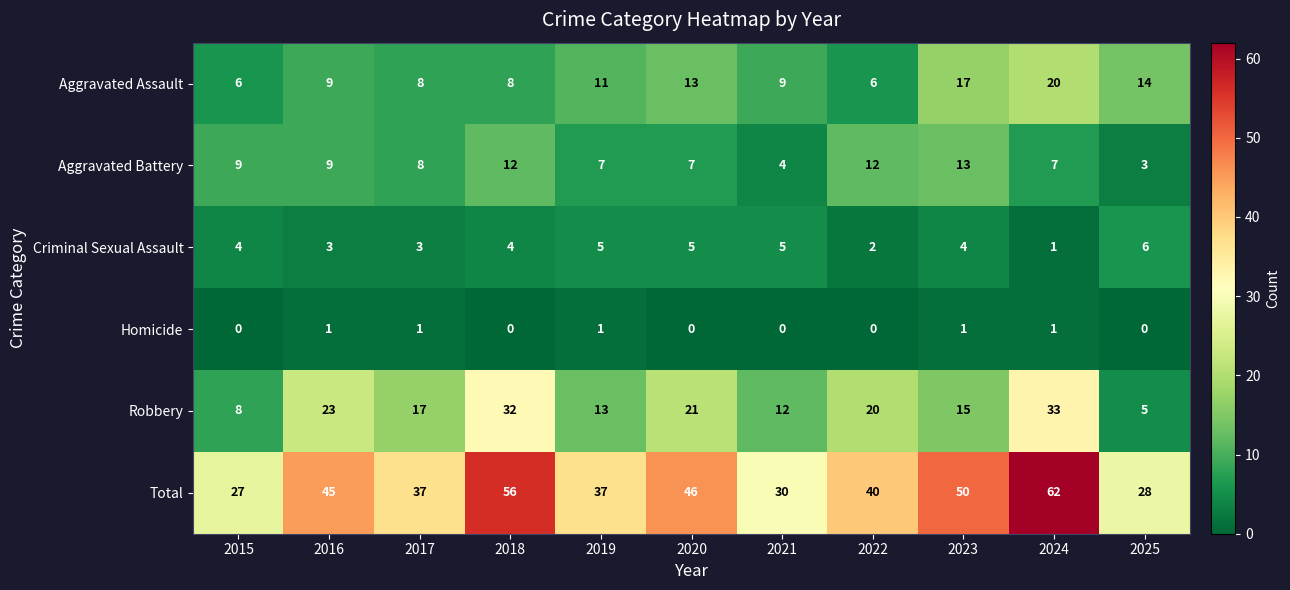

Is it true that Criminal Sexual Assault equals 3 at 2016?

True